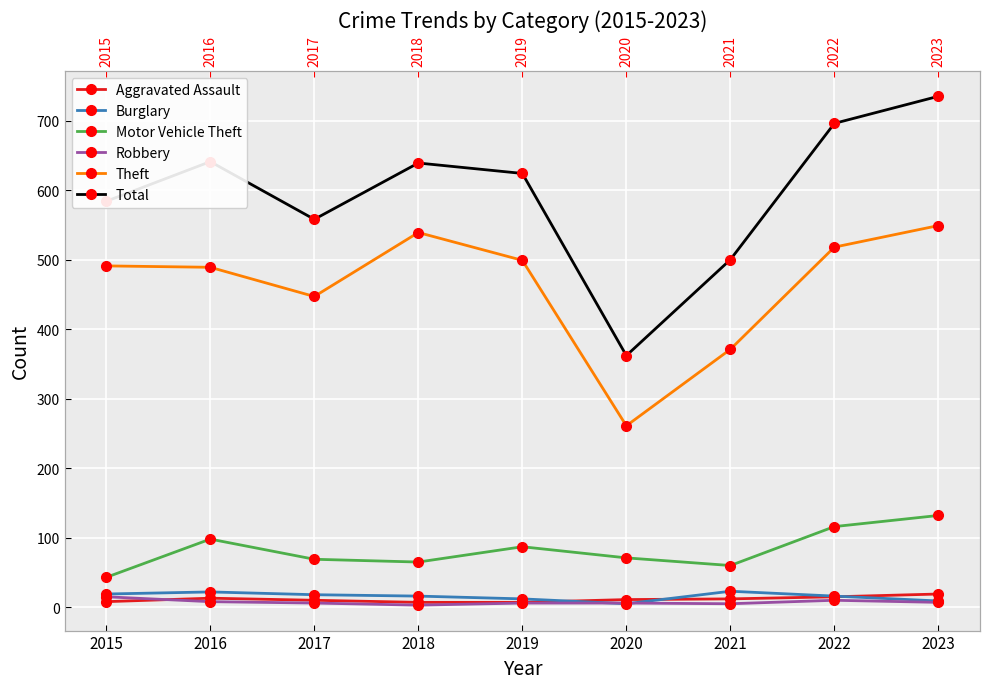

Which series has the widest spread of values?

Total